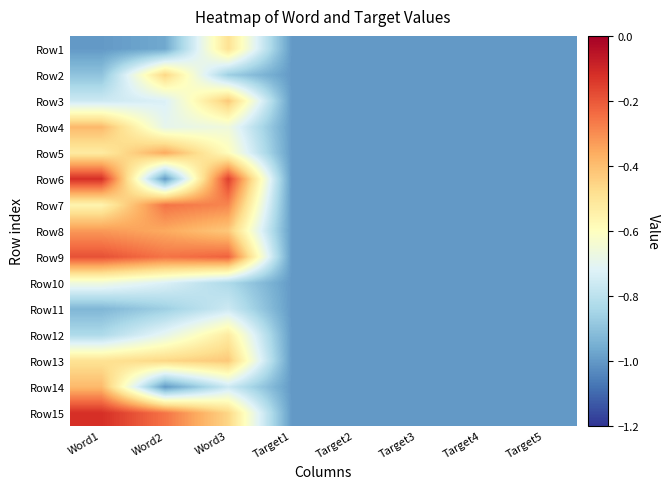

Rank the series at Target4 from lowest to highest value.

Row1, Row2, Row3, Row4, Row5, Row6, Row7, Row8, Row9, Row10, Row11, Row12, Row13, Row14, Row15